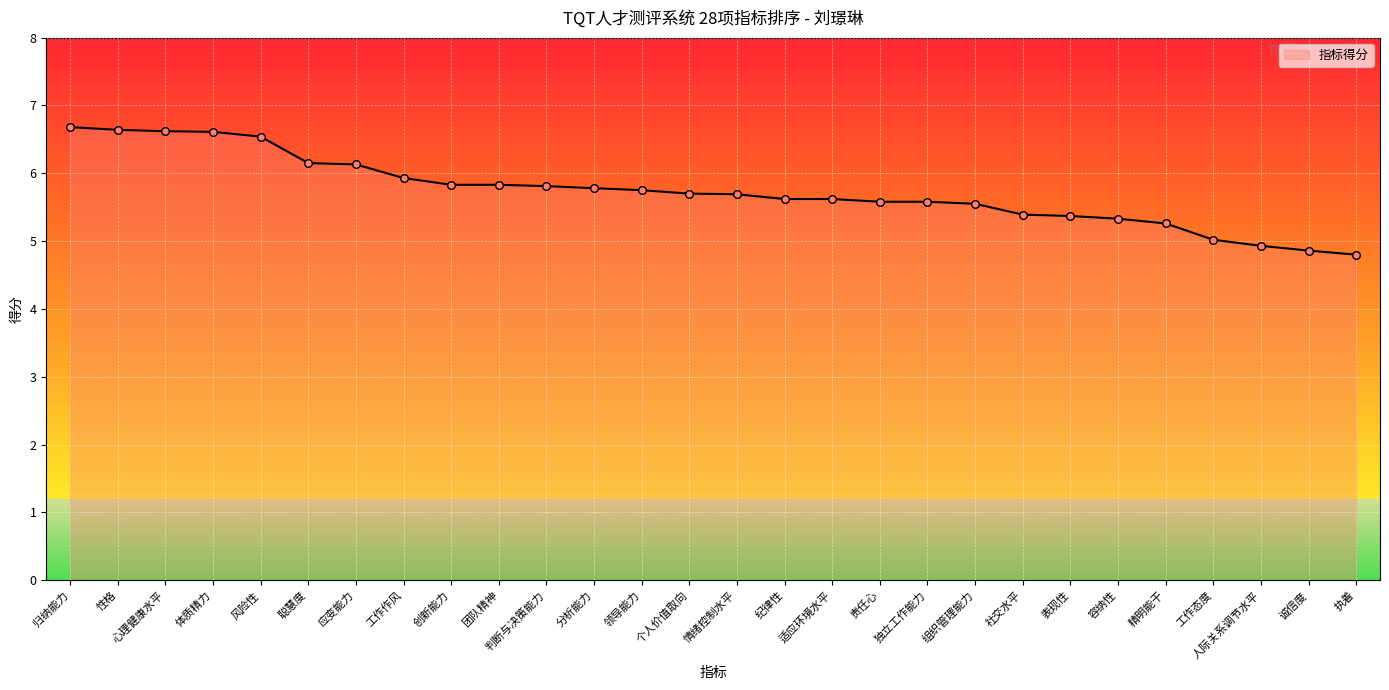

Approximately how many times larger is the value at 归纳能力 compared to 独立工作能力?

1.2